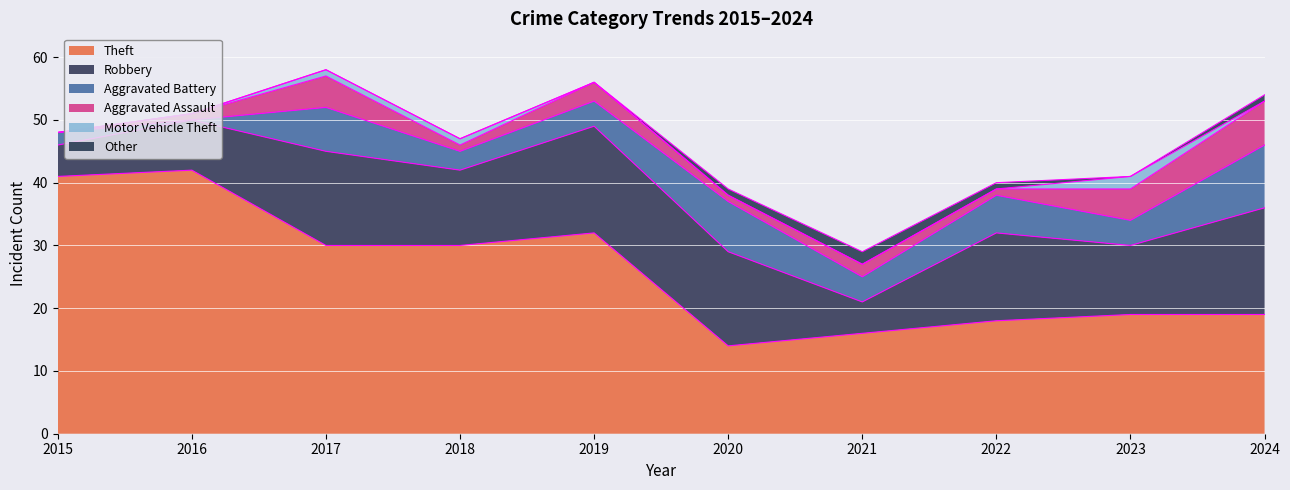

At which category does Other reach its first local peak?

2021